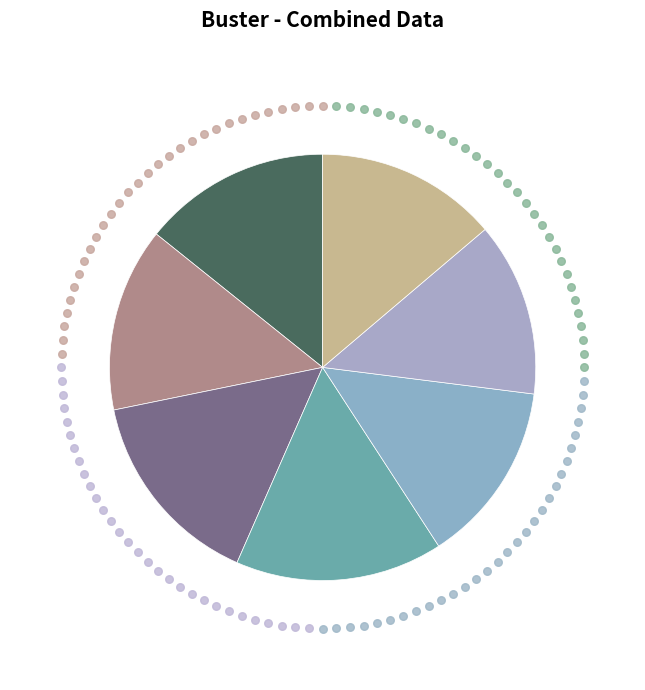

What is the total percentage of 1104918 and 846531?

28.0%